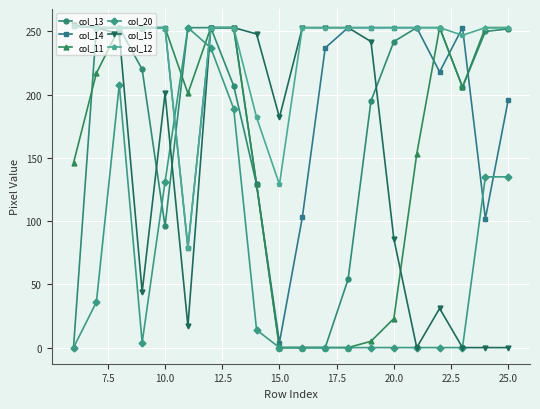

At how many categories does at least one series exceed 40?

20